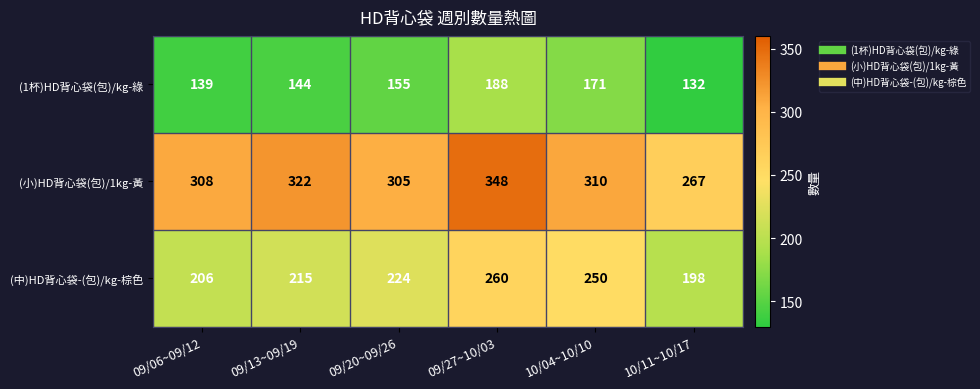

What is the sum of the (1杯)HD背心袋(包)/kg-綠 values at 09/20~09/26 and 09/13~09/19?

299